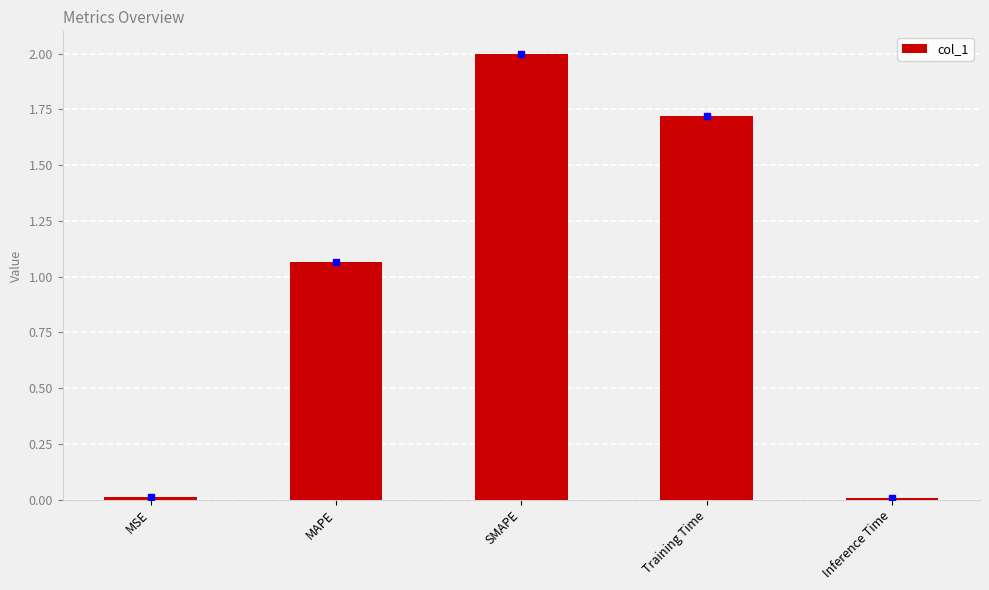

Which category has the highest value across all series?

SMAPE